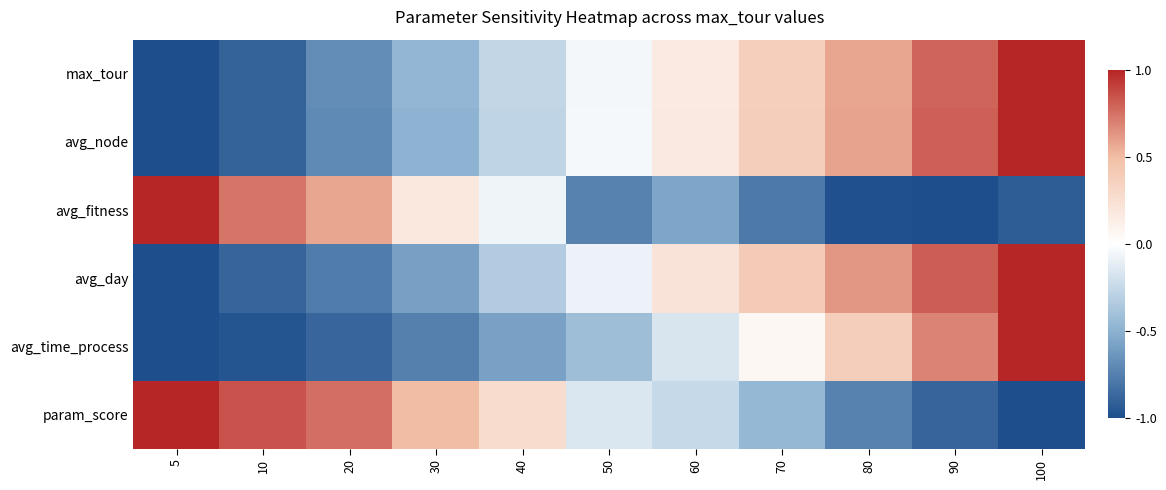

How many categories are shown in the chart?

11